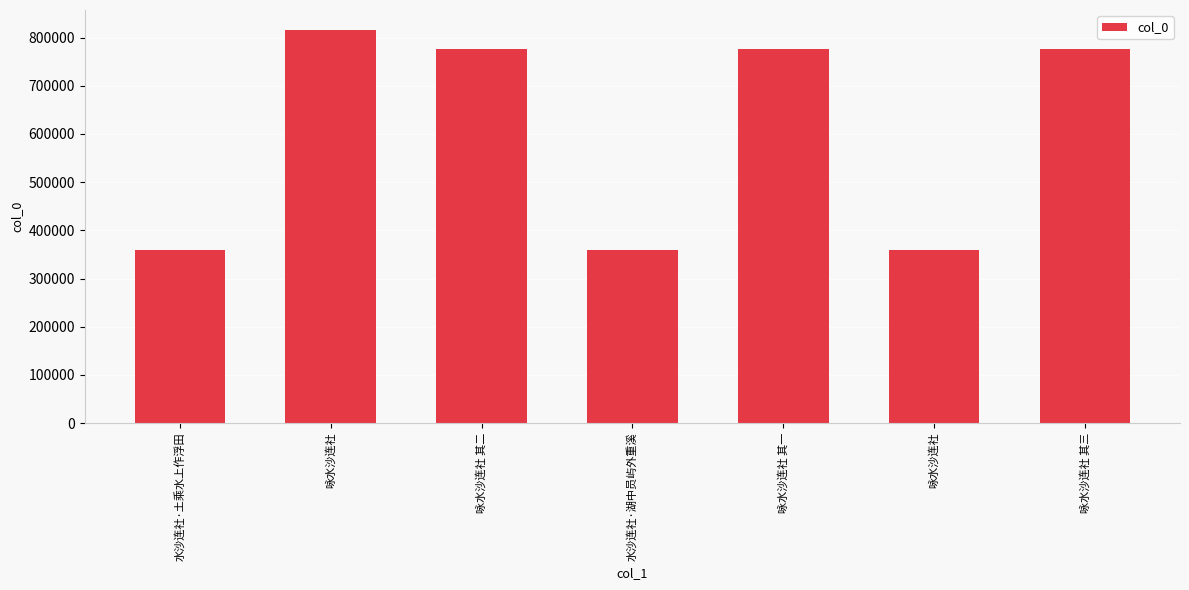

How many data points are less than 775339?

3